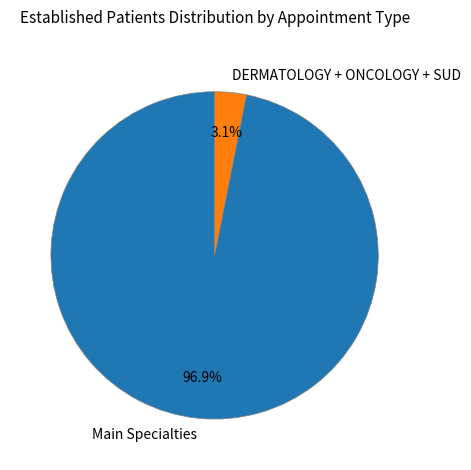

To the nearest percent, what is the average slice percentage?

50%